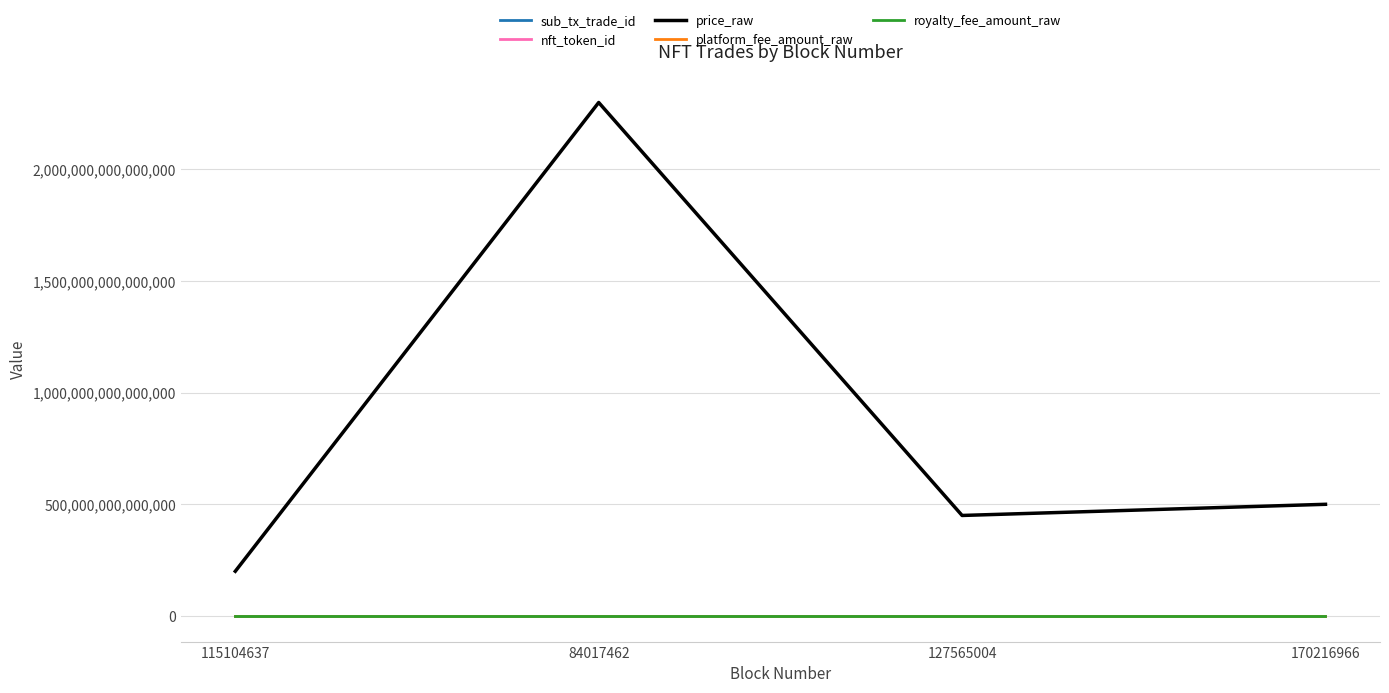

List the series in order of their peak value, highest first.

price_raw, nft_token_id, sub_tx_trade_id, platform_fee_amount_raw, royalty_fee_amount_raw